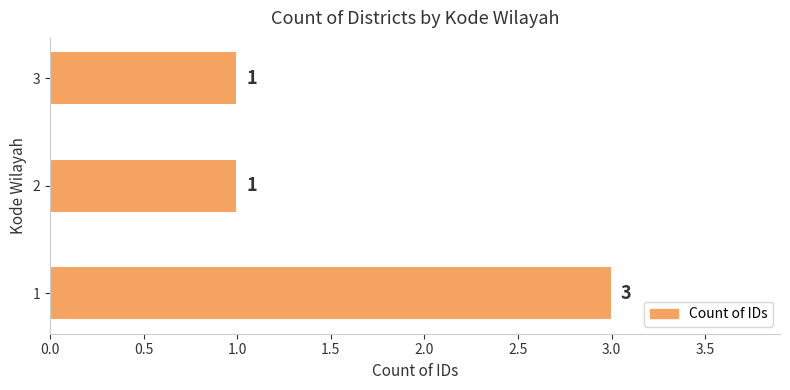

Does the chart contain any negative values?

No